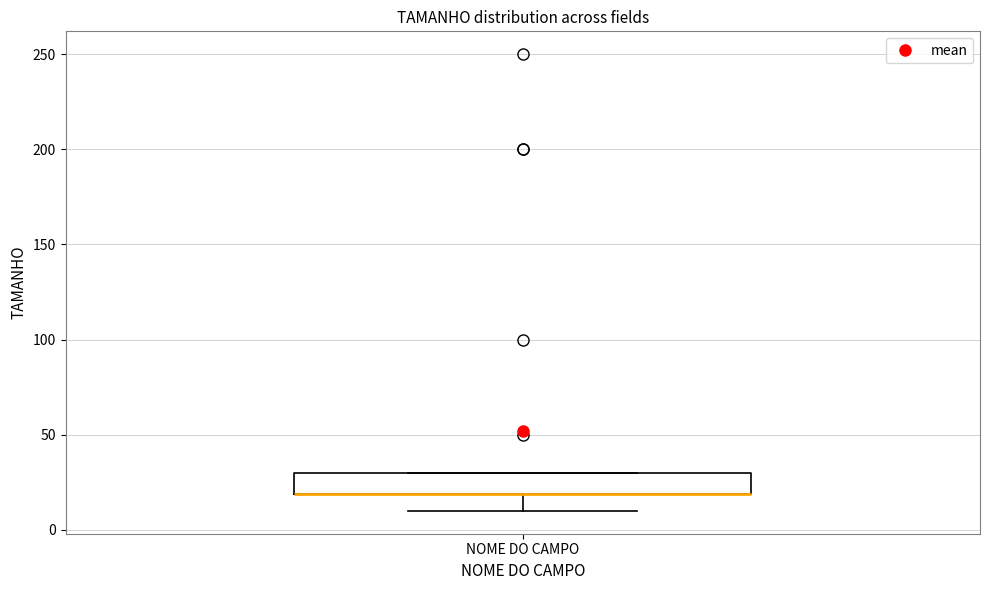

Transcribe this box plot: give where the median line is, the range the box spans, and where the two whiskers end, as read against the y-axis. The values are not printed on the chart, so give them approximately, as read against the axis.

median 20 (drawn on the box's lower edge), box 20 to 30, whiskers 10 to 30